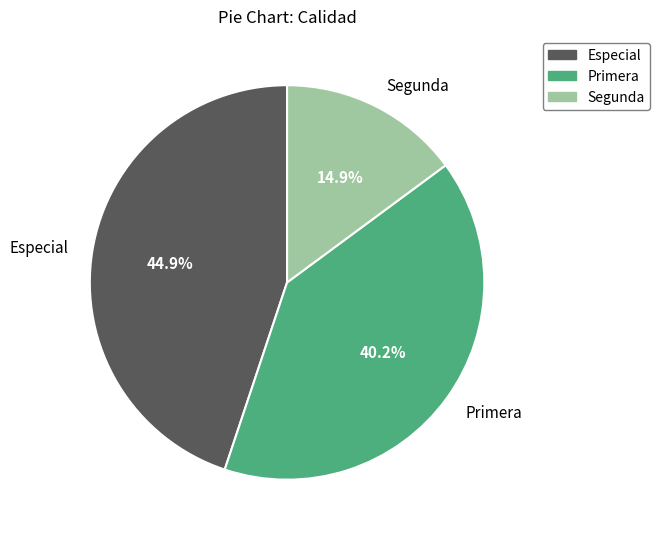

Is Especial the majority of the pie?

No